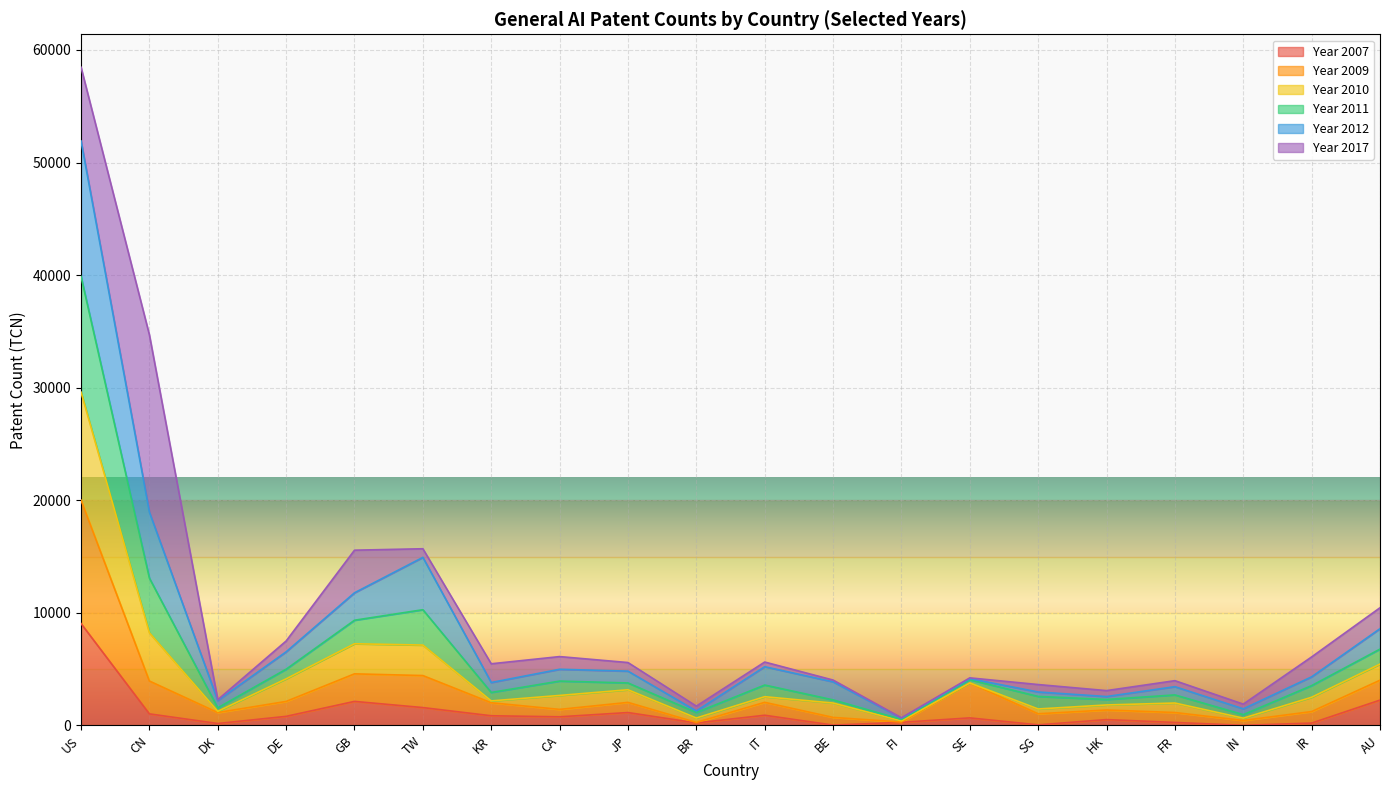

What is the label of the 19th point from the right?

CN